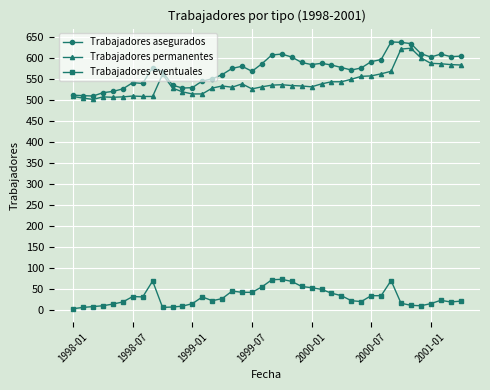

What is the greatest value displayed?

639